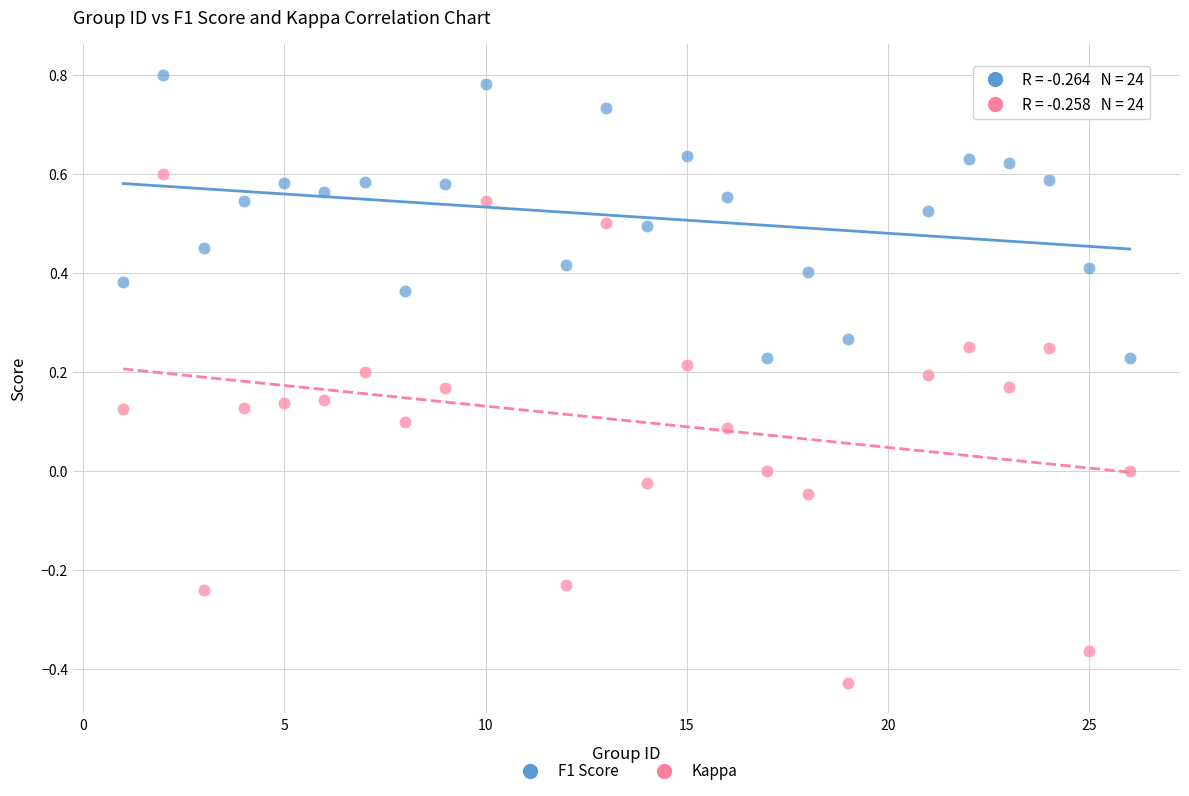

Which series contains the lowest Y value?

Kappa